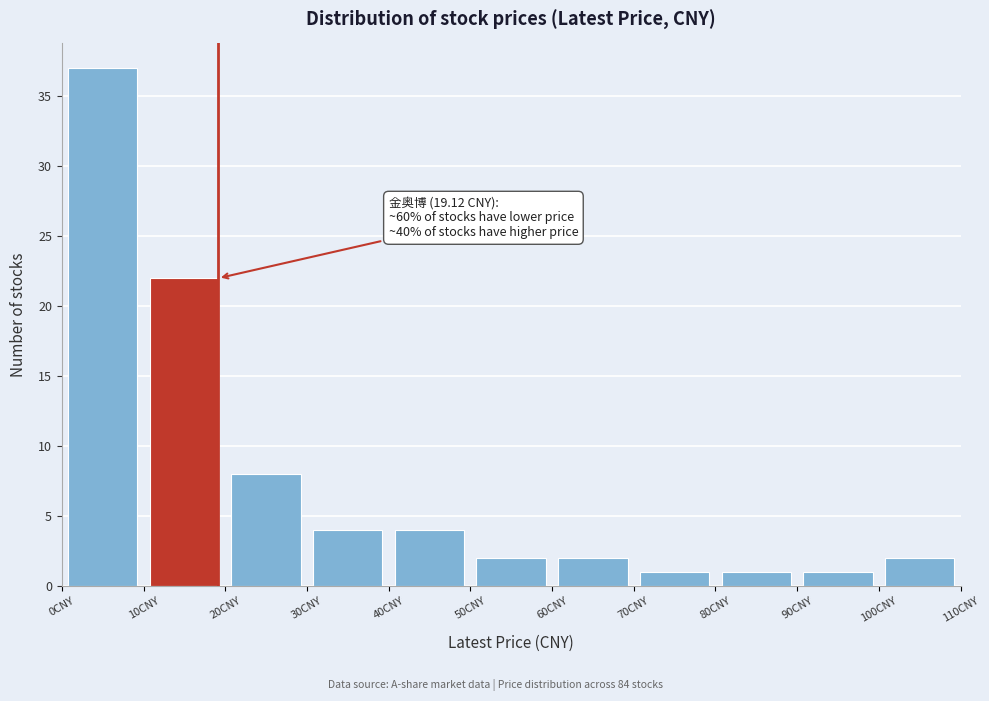

Over which range of the x-axis is the bar tallest?

0 to 10